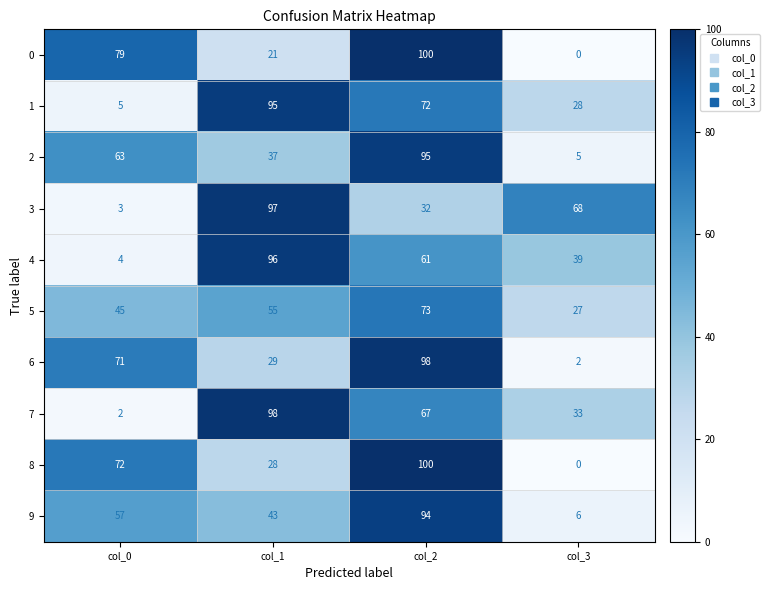

What is the maximum value shown in the chart?

100